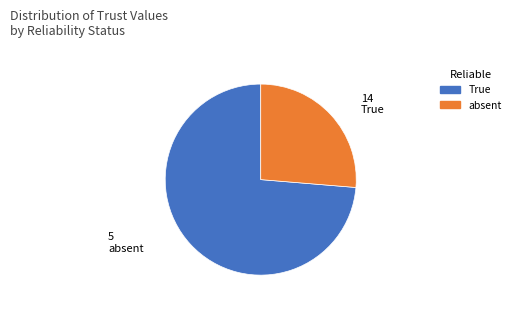

Is there a majority slice in this chart?

Yes